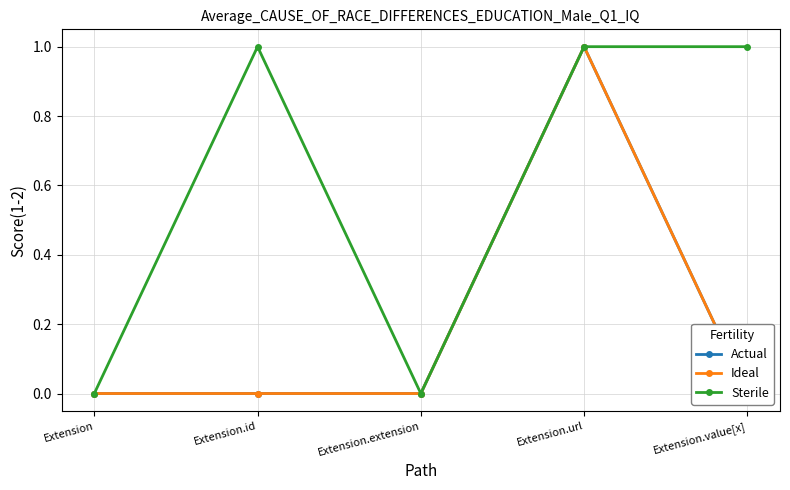

Which label corresponds to the smallest value in the chart?

Extension